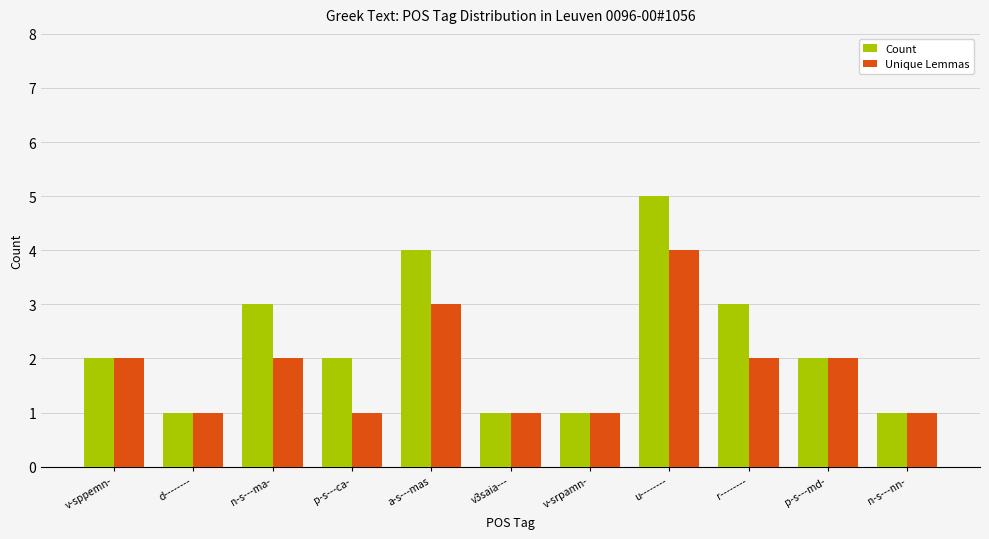

List the series in order of their peak value, lowest first.

Unique Lemmas, Count